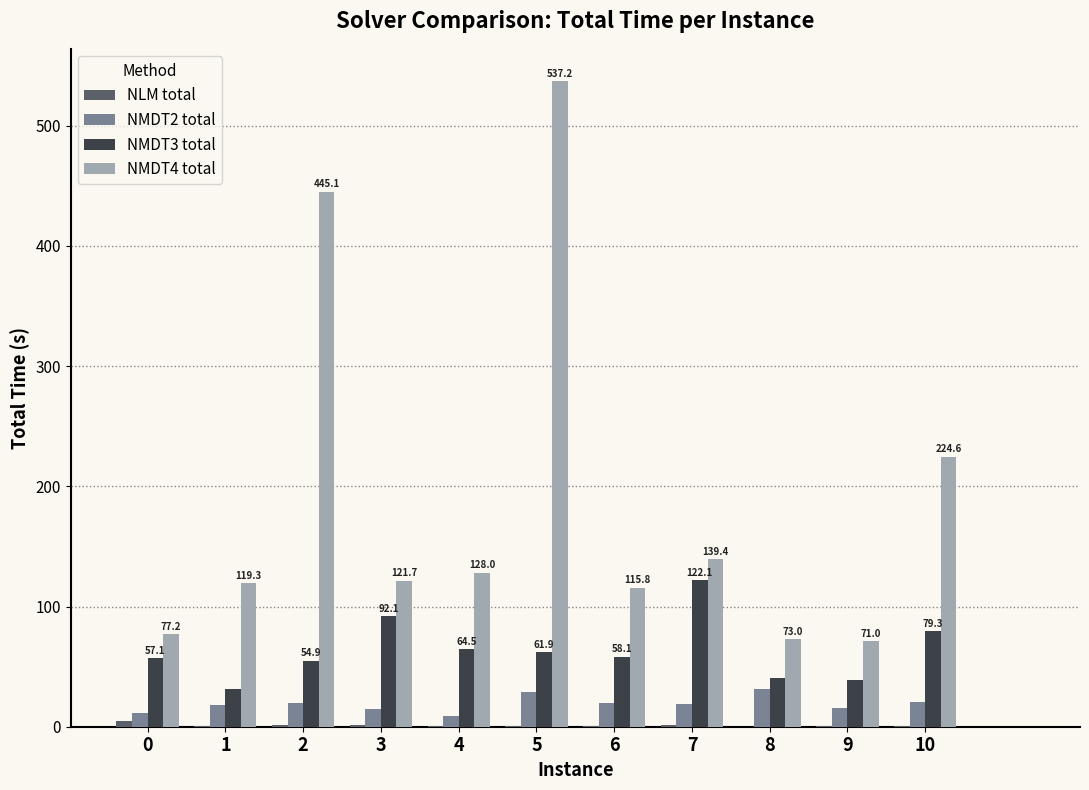

The value of NMDT3 total at 7 is 122.1. True or false?

True